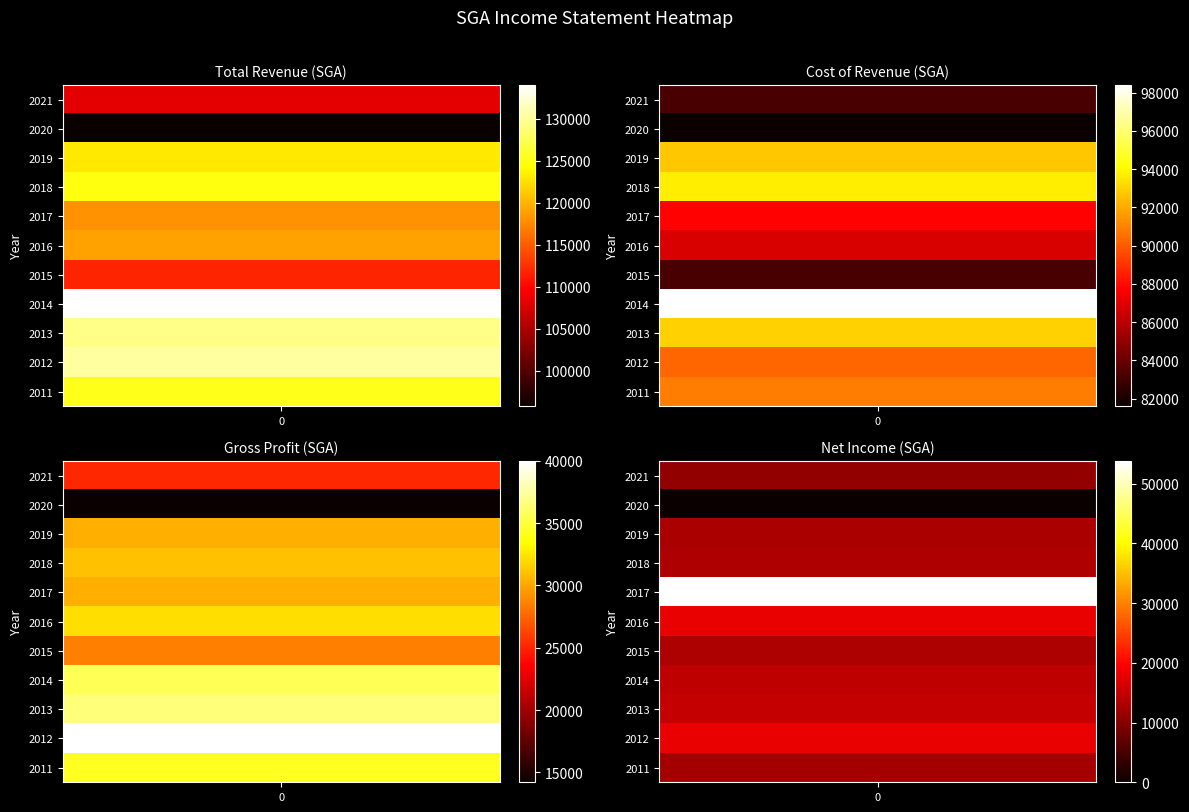

What is the average value of the Total Revenue series?

120000